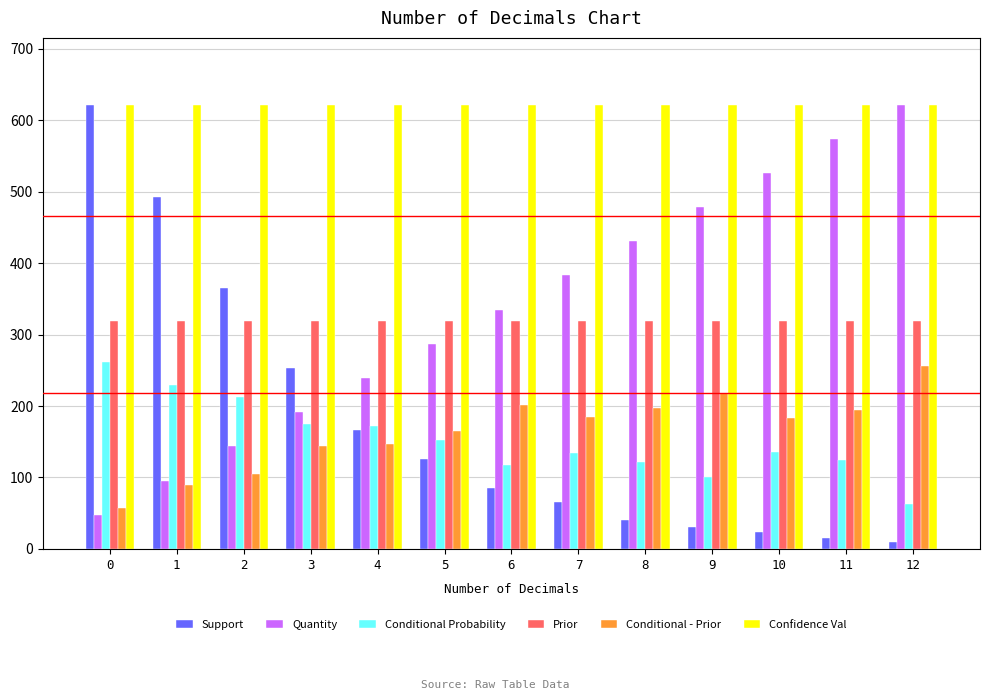

What are all the series names shown in the legend?

Support, Quantity, Conditional Probability, Prior, Conditional - Prior, Confidence Val